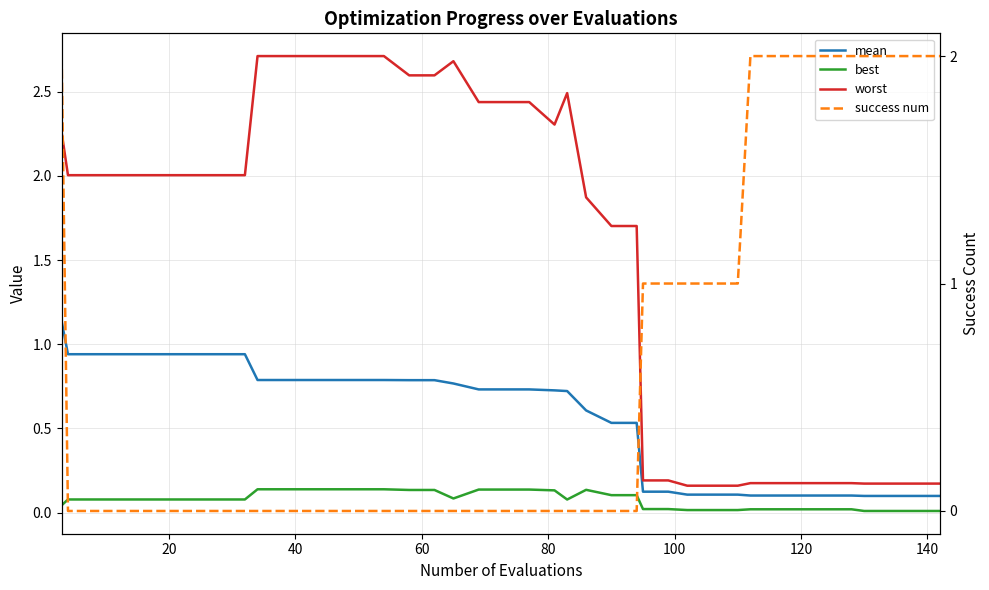

Rank the series by their maximum value, from highest to lowest.

worst, success num, mean, best